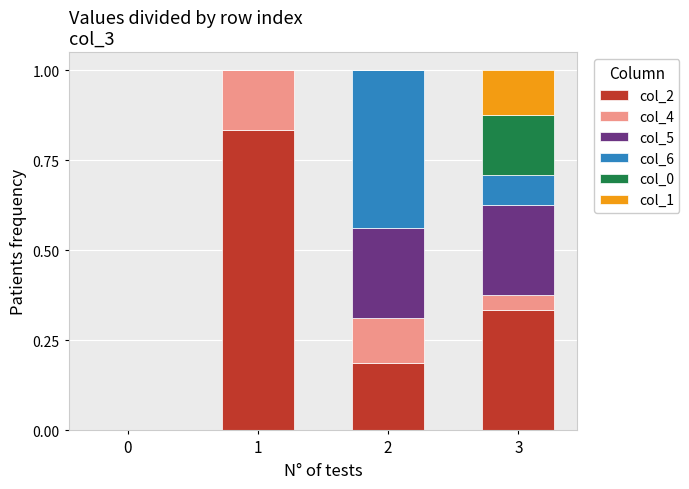

What is the sum of the col_2 values at 1 and 3?

1.2